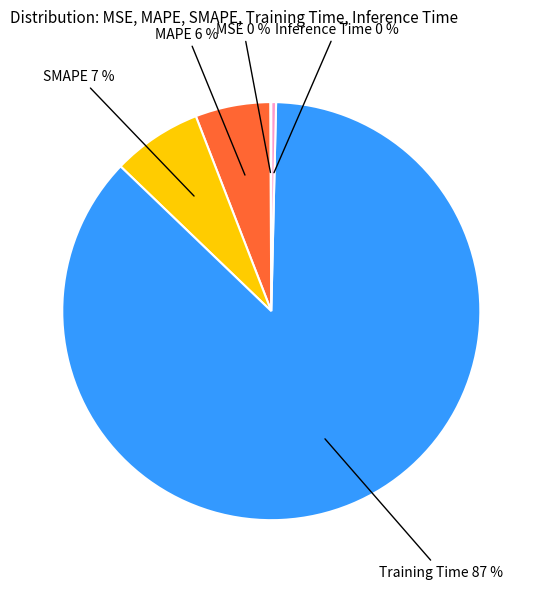

True or false: Training Time accounts for 87% of the total.

True